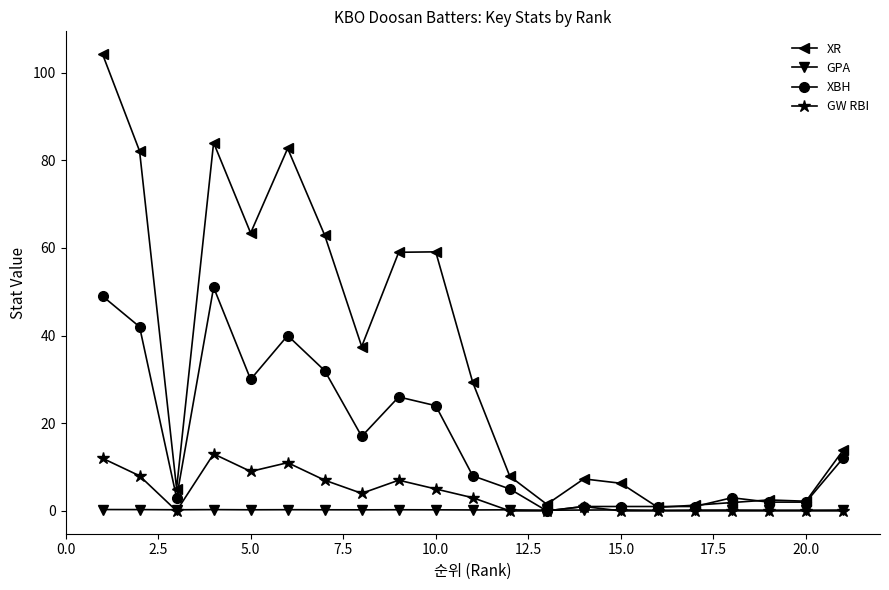

True or false: XBH has more than 1 points higher than both neighbors.

True